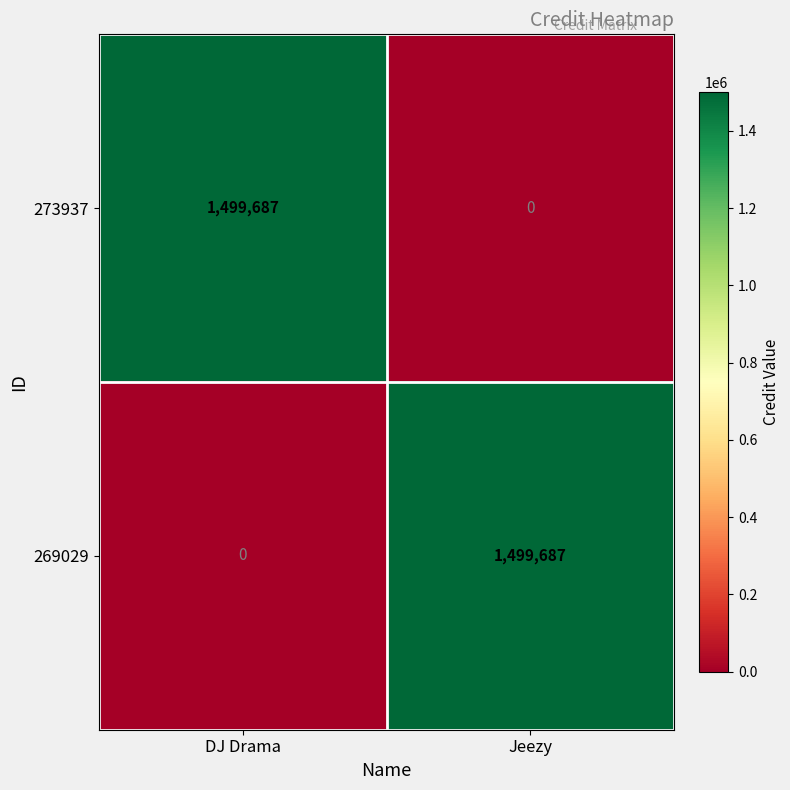

List the labels in order of 273937 value, largest first.

DJ Drama, Jeezy